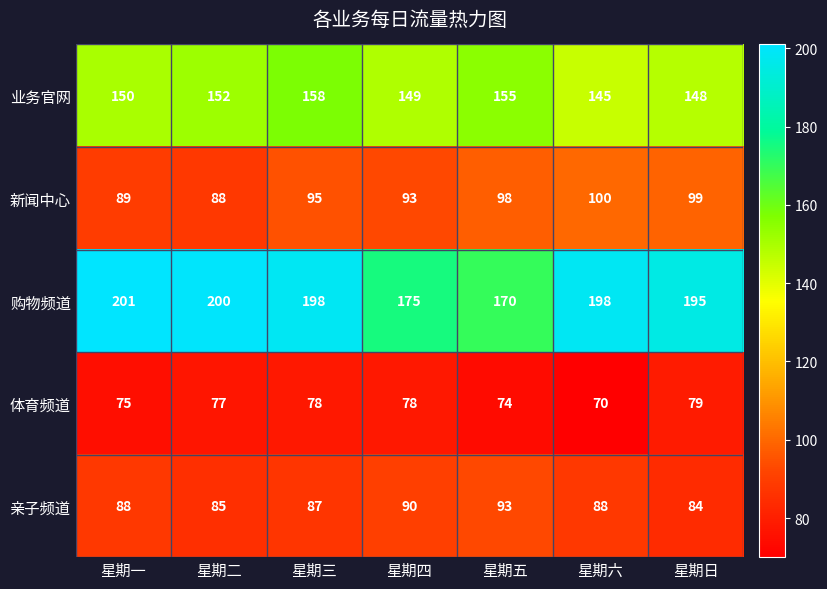

At which category does the chart reach its minimum across all series?

星期六